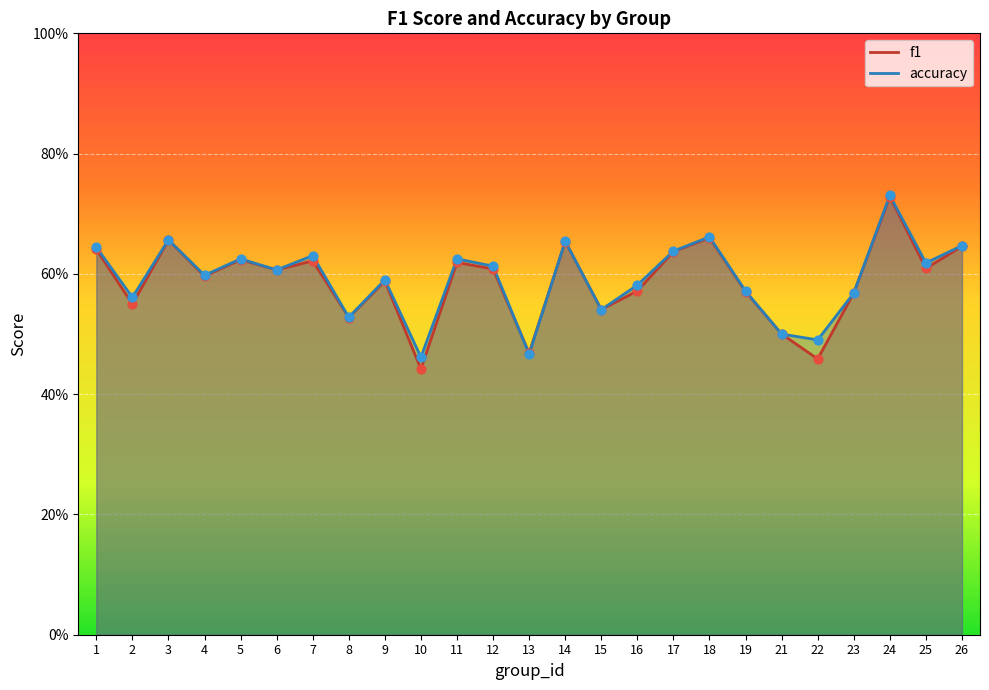

Which series has the largest total across all categories?

accuracy